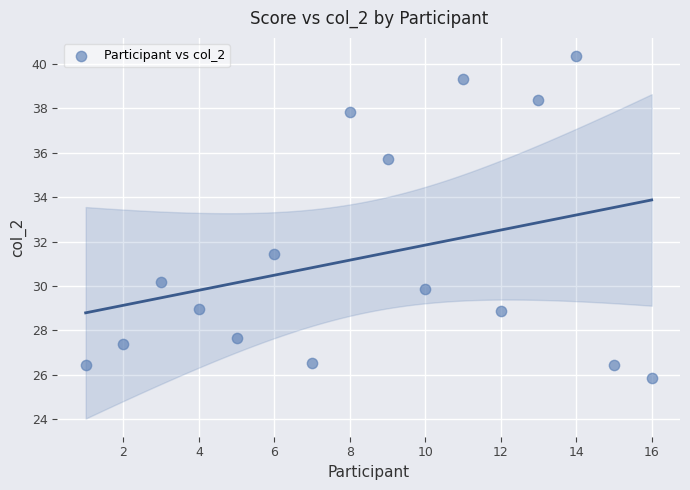

What is the range of Y values (max minus min)?

14.5